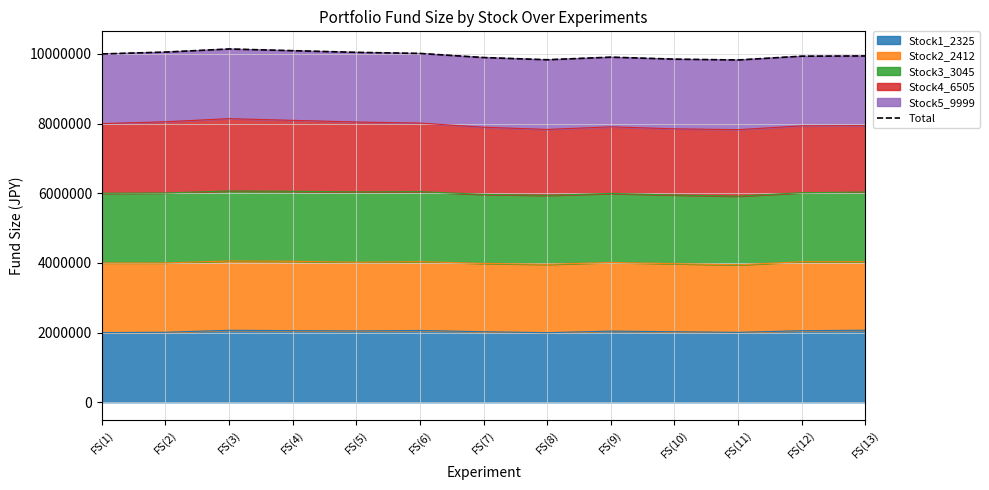

At which category does the data reach its first local peak?

FS(3)